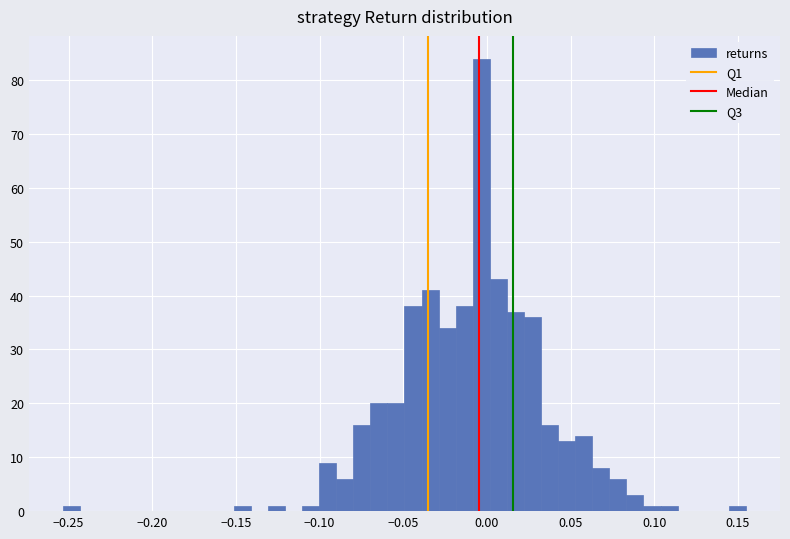

Around what value on the x-axis is the tallest bar? Give the approximate position of its centre, as read against the axis.

-0.005